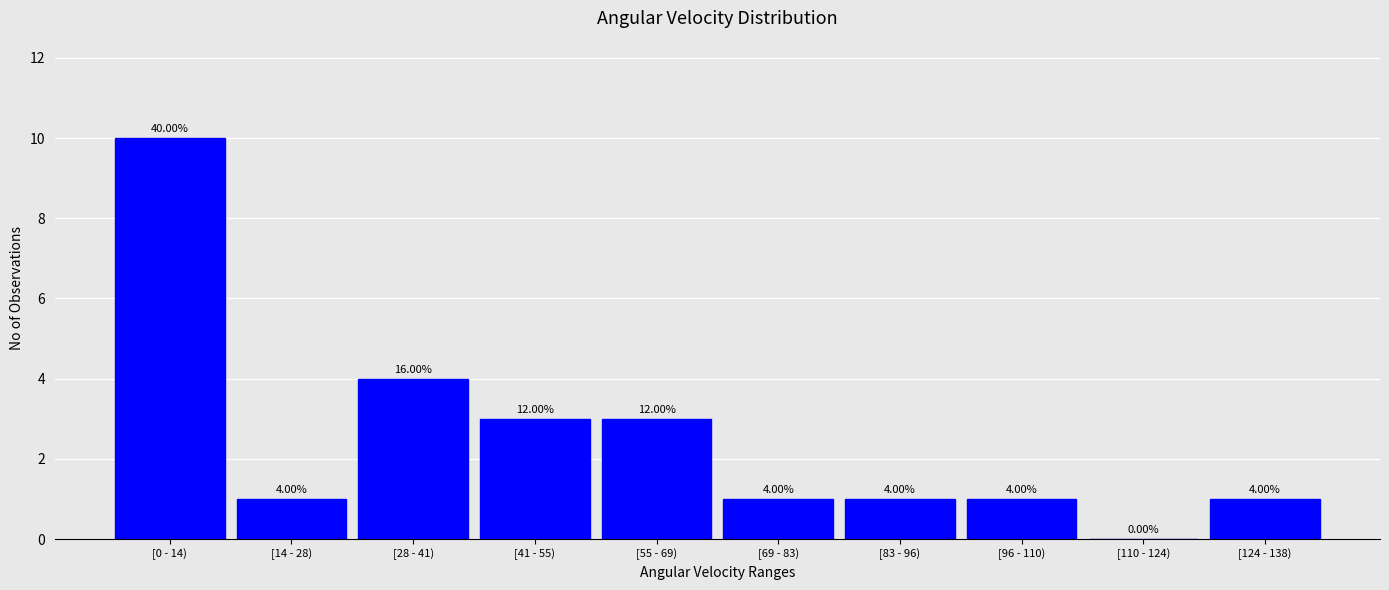

What is the change in value from [28 - 41) to [69 - 83)?

-3